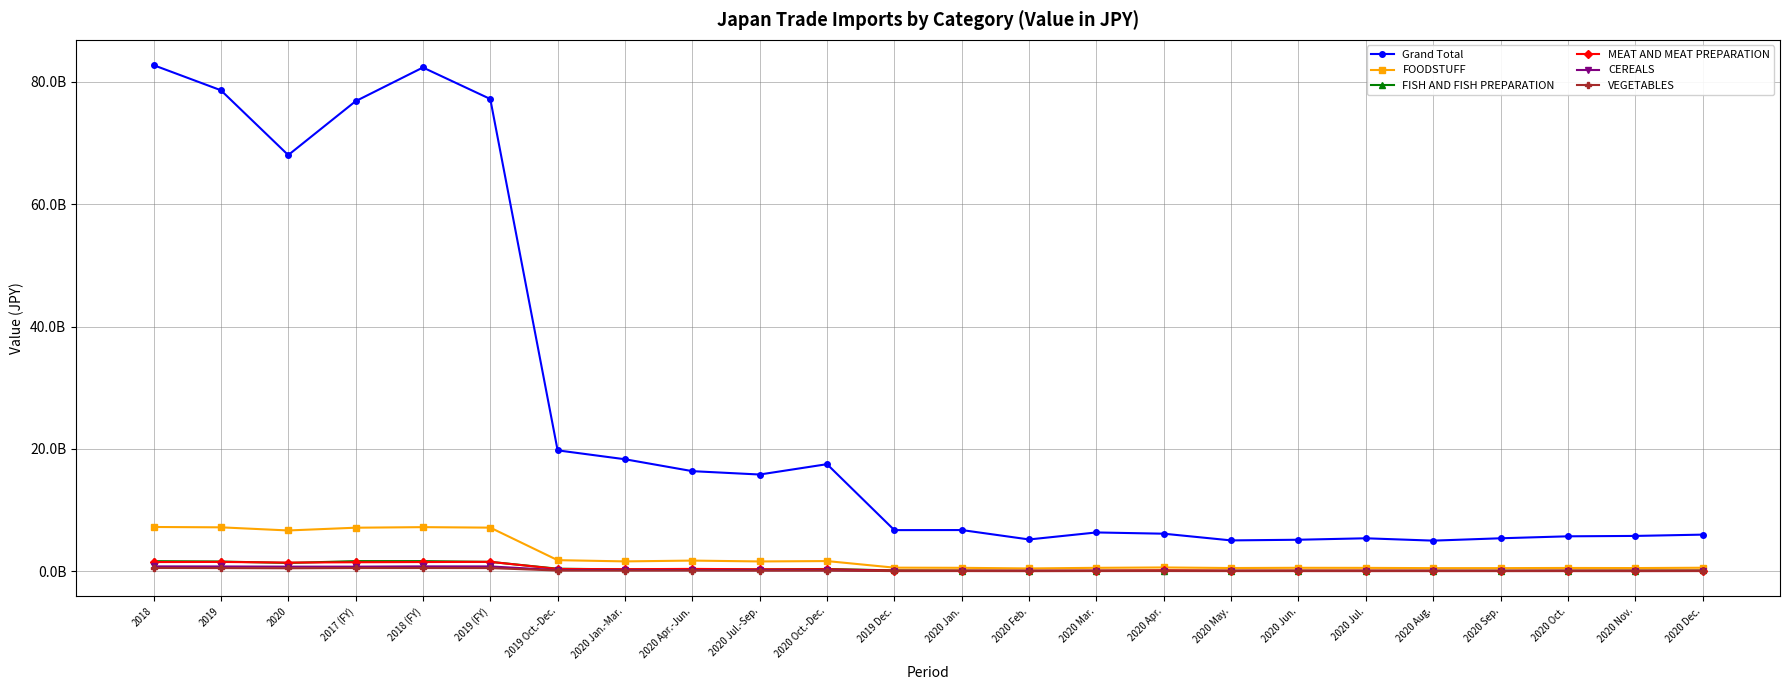

What are all the series names shown in the legend?

Grand Total, FOODSTUFF, FISH AND FISH PREPARATION, MEAT AND MEAT PREPARATION, CEREALS, VEGETABLES